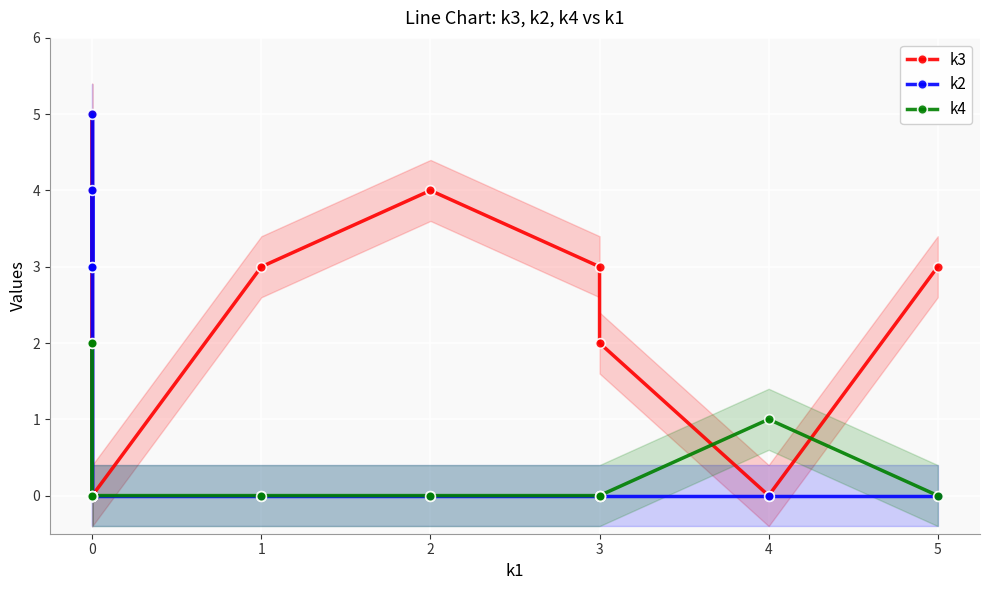

Which series has the largest total across all categories?

k3